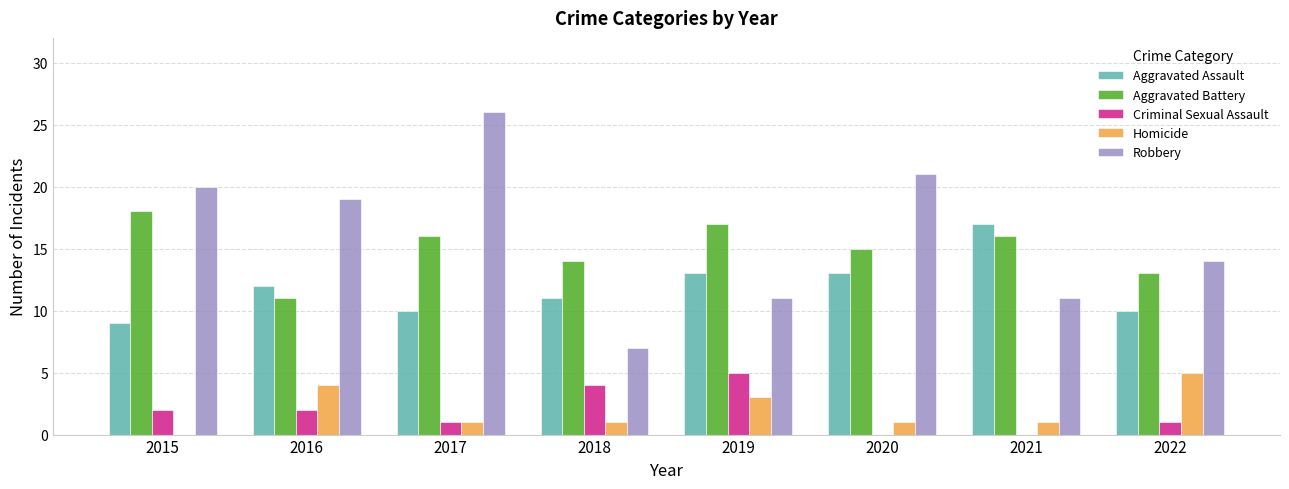

The Criminal Sexual Assault series shows 1 at 2022. True or false?

True